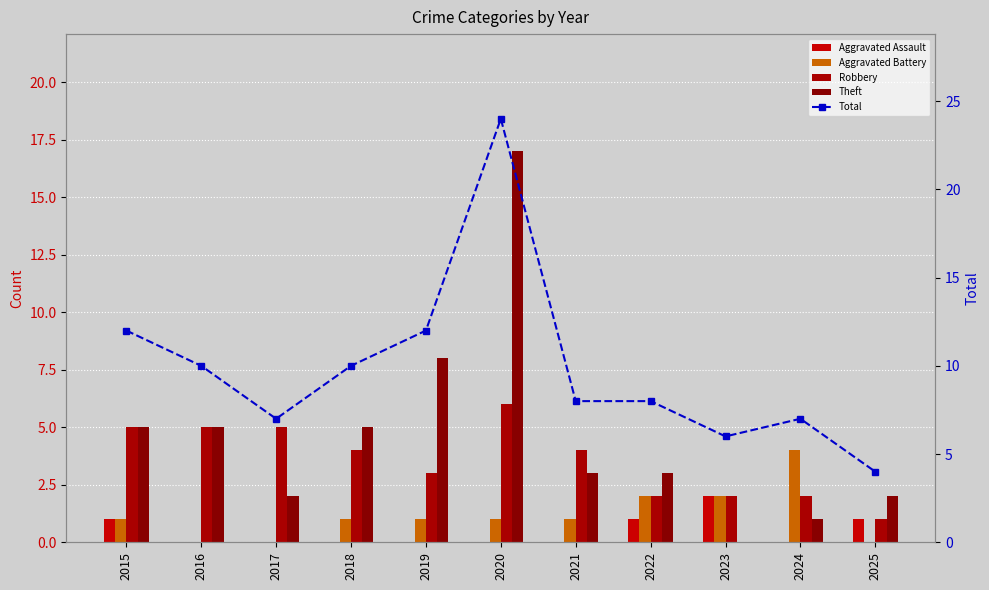

How many groups of bars are there?

11